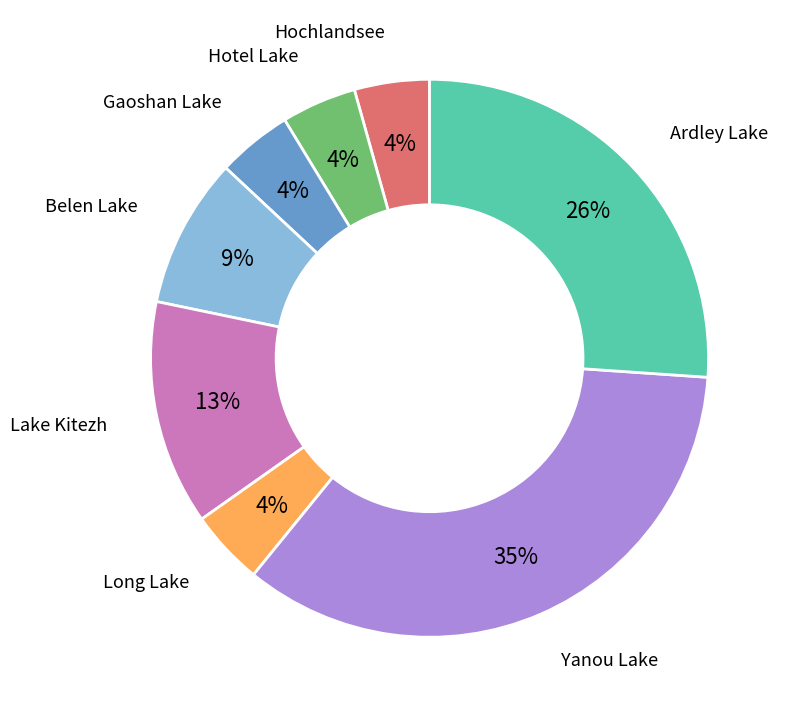

To the nearest percent, what is the combined percentage of Ardley Lake and Long Lake?

30%